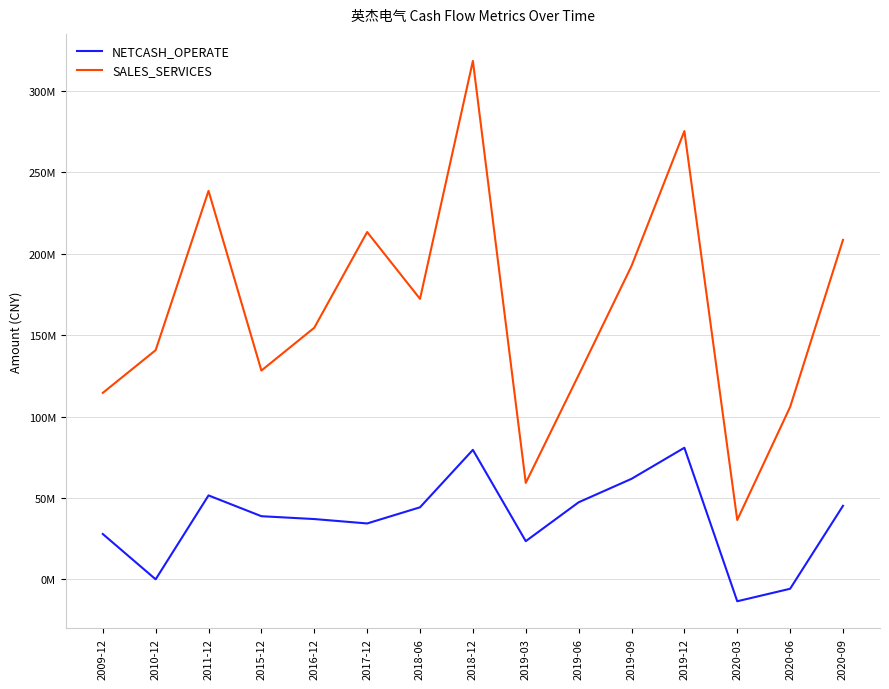

List the series in order of their overall mean, lowest first.

NETCASH_OPERATE, SALES_SERVICES